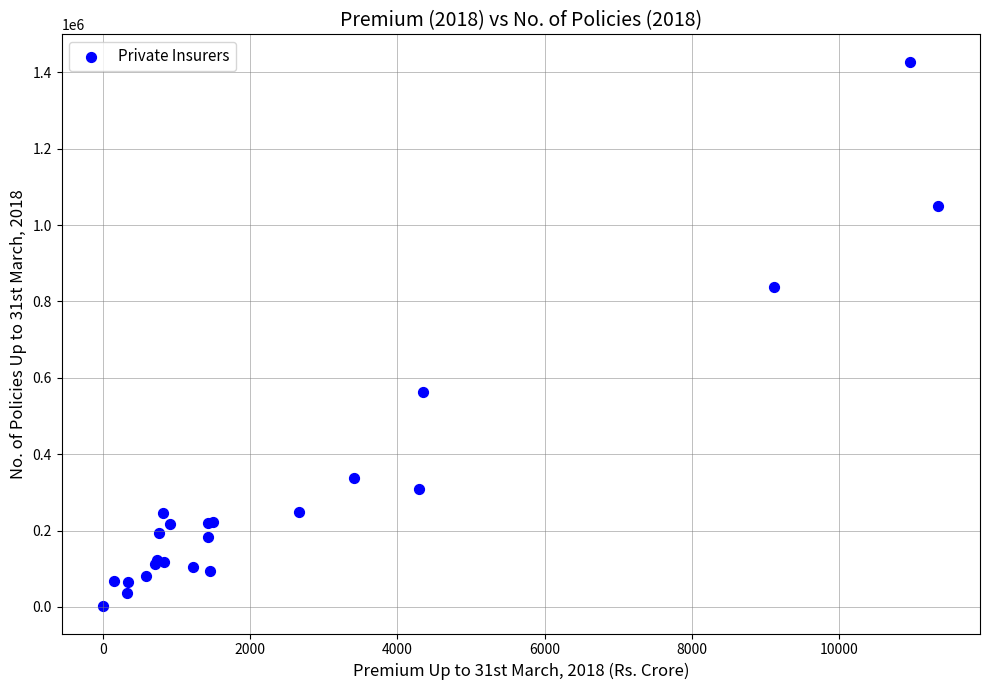

What Y value in the scatter plot is closest to 715039?

837130